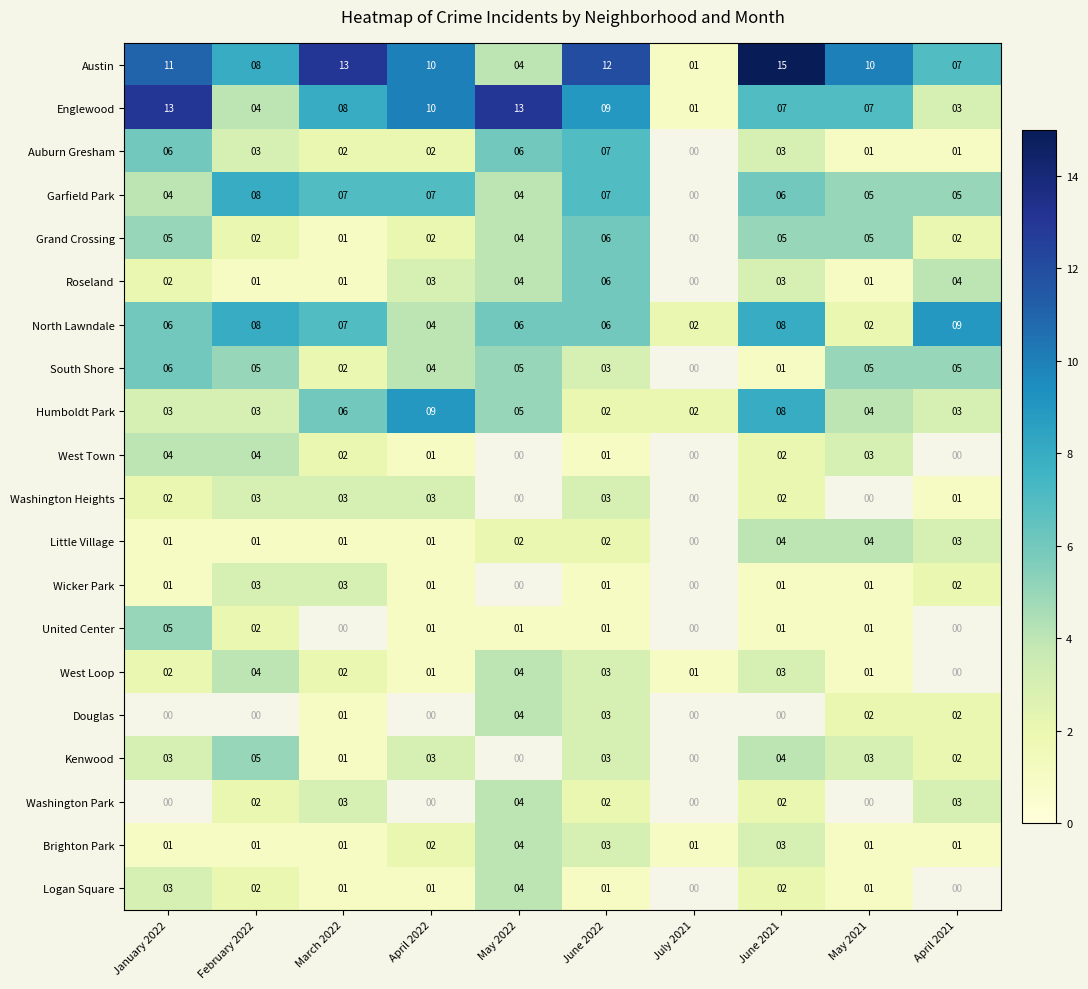

What is the total value across all series at June 2022?

81